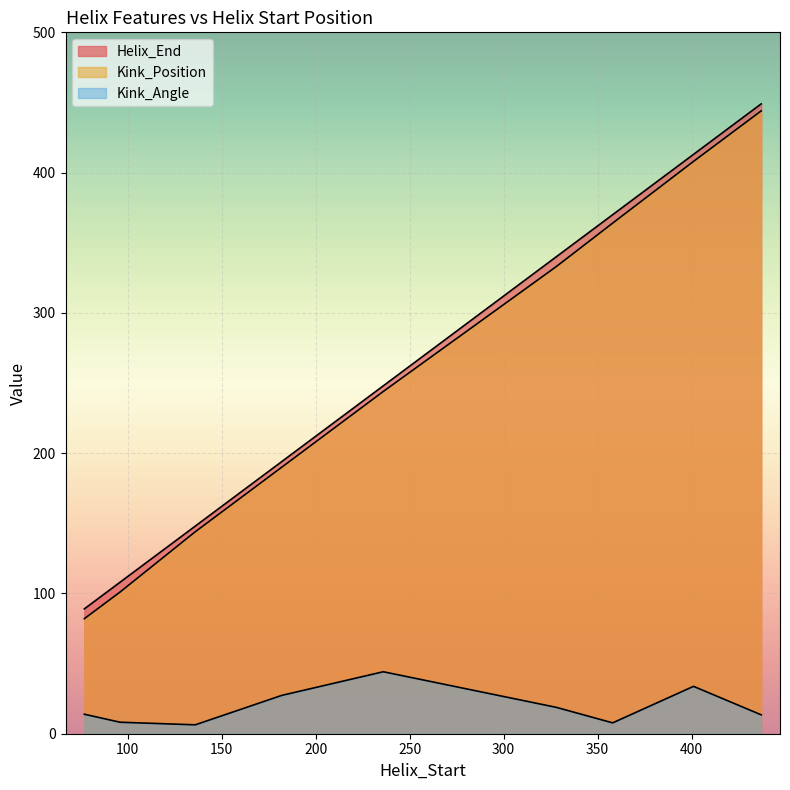

List the labels in order of Kink_Position value, smallest first.

77, 96, 136, 182, 236, 328, 358, 401, 437